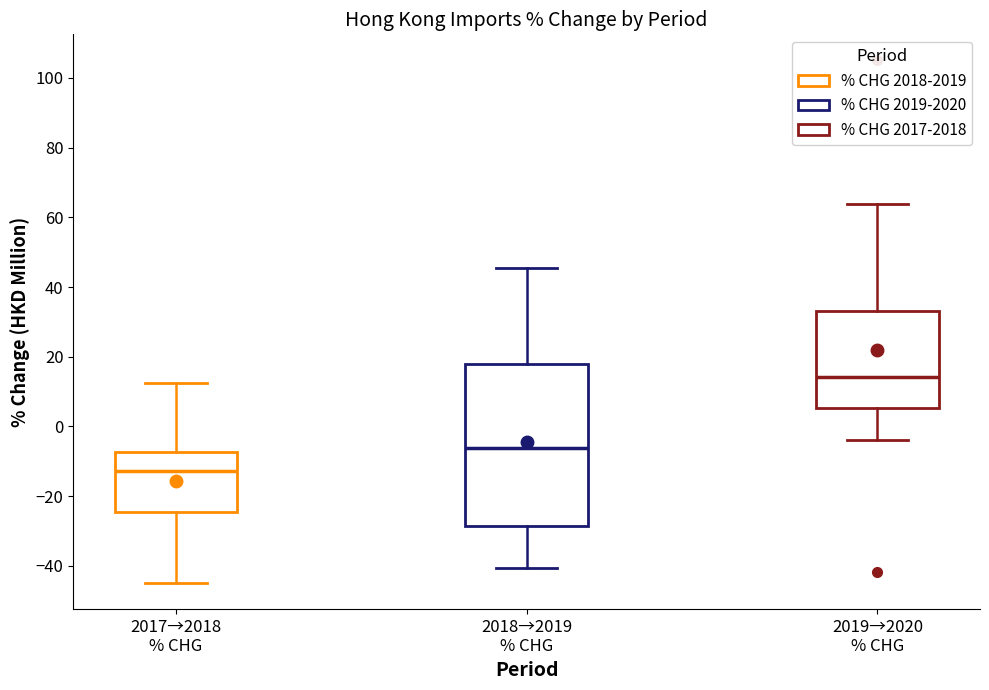

Where does the median line of the box for 2019→2020 % CHG sit on the y-axis? The values are not printed on the chart, so give them approximately, as read against the axis.

14